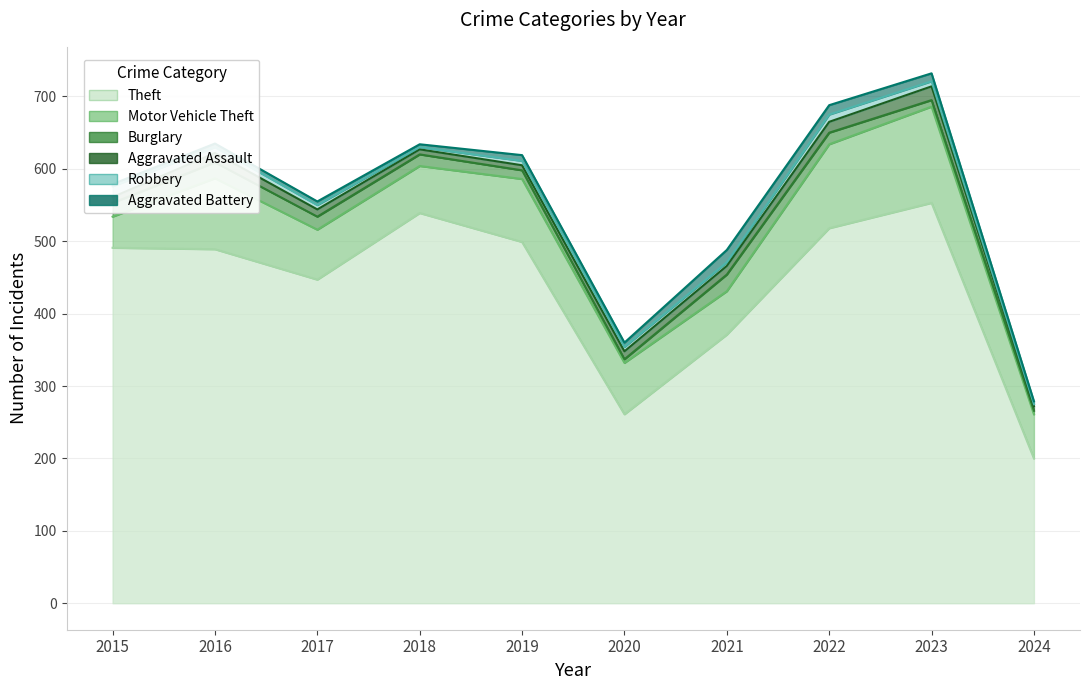

What is the sum of all Robbery values?

69